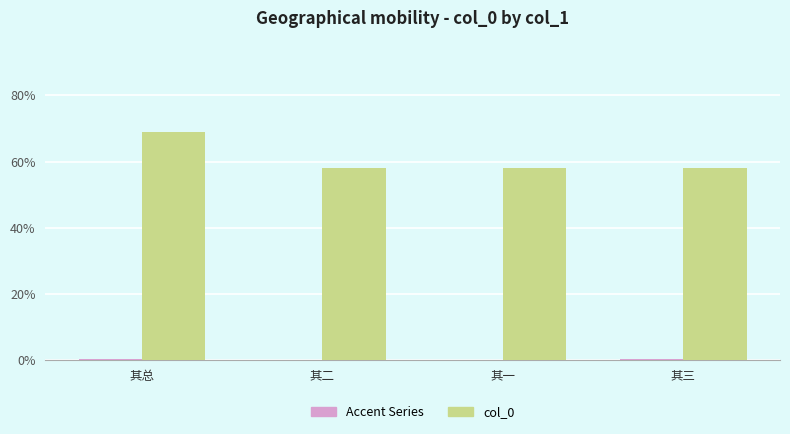

Which category has the lowest value across all series?

其二